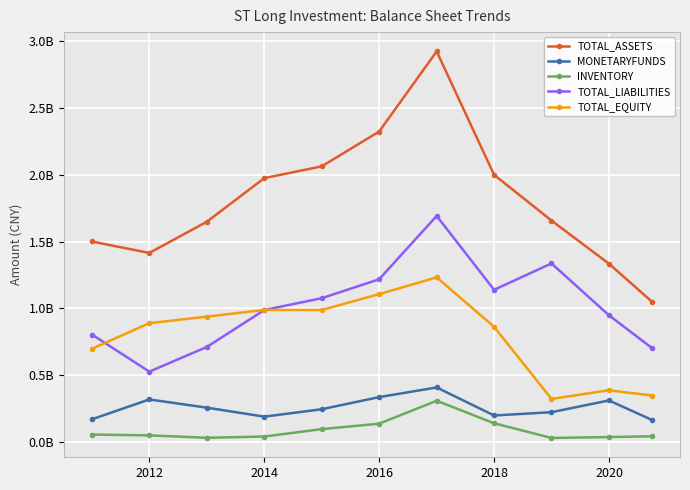

True or false: TOTAL_LIABILITIES has more than 1 interior local peaks.

True